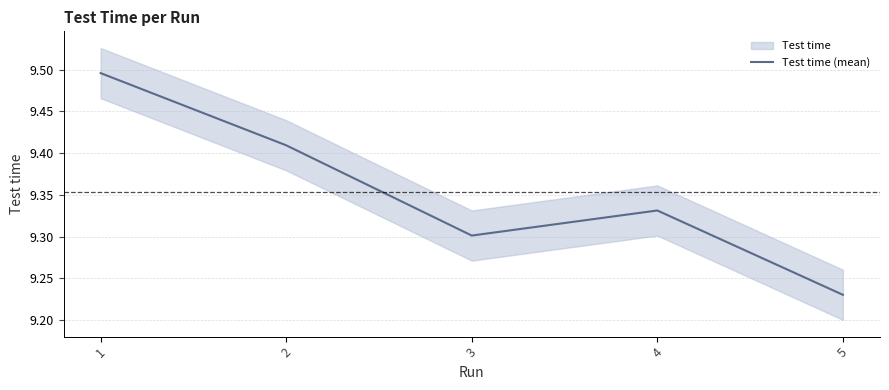

Reading left to right, what are all the values shown in this chart?

9.5	9.4	9.3	9.3	9.2